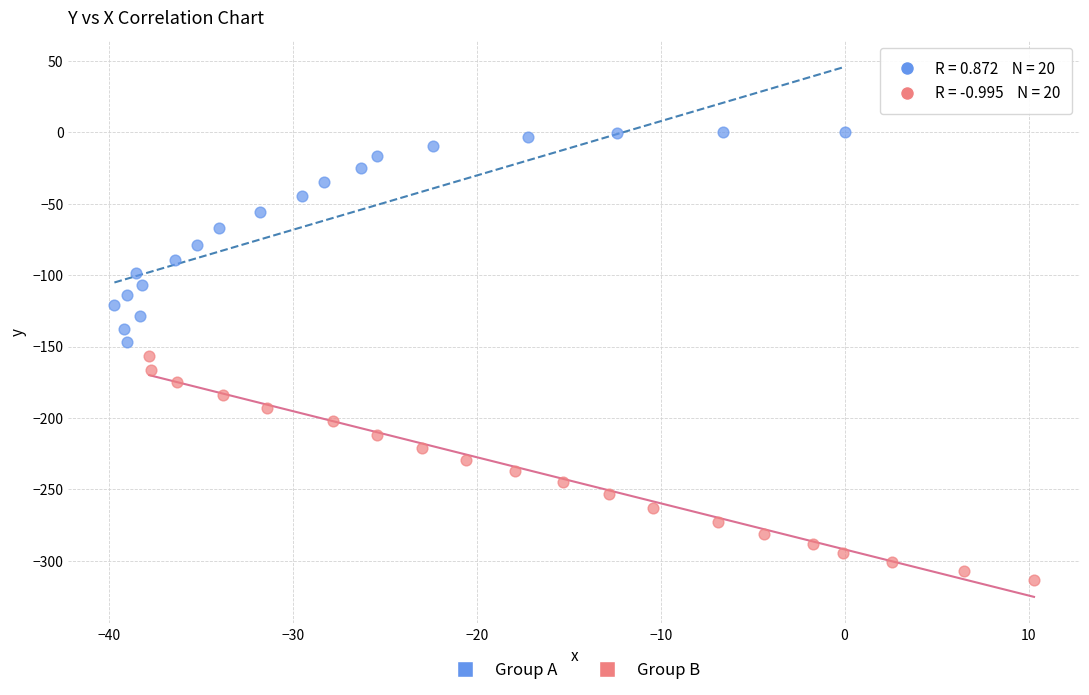

Which series reaches the minimum Y coordinate?

Group B